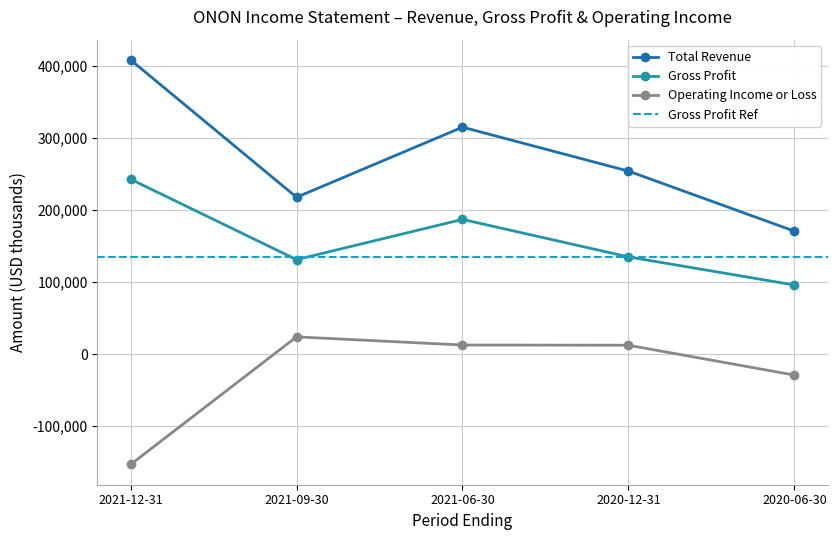

What is the smallest value displayed?

-153200